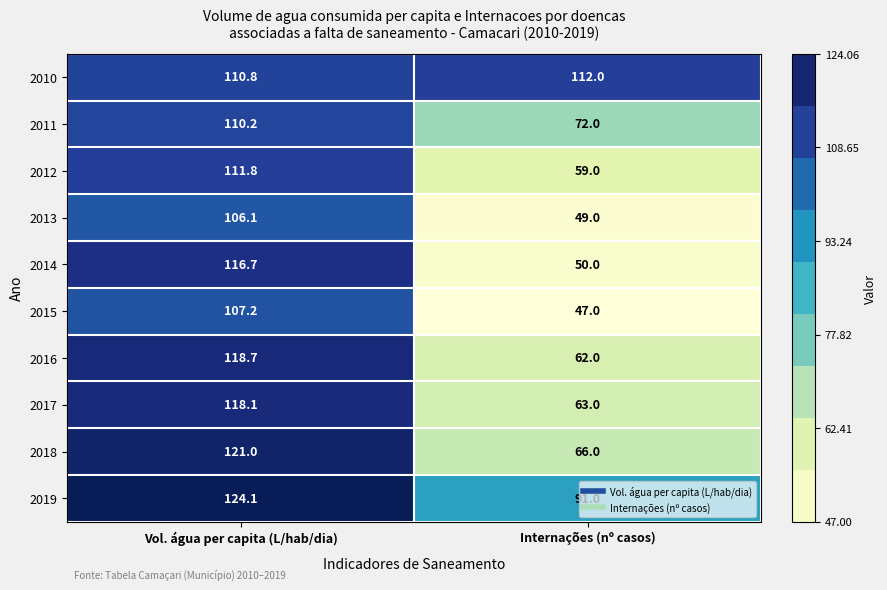

List the series in order of their peak value, lowest first.

2013, 2015, 2011, 2012, 2010, 2014, 2017, 2016, 2018, 2019